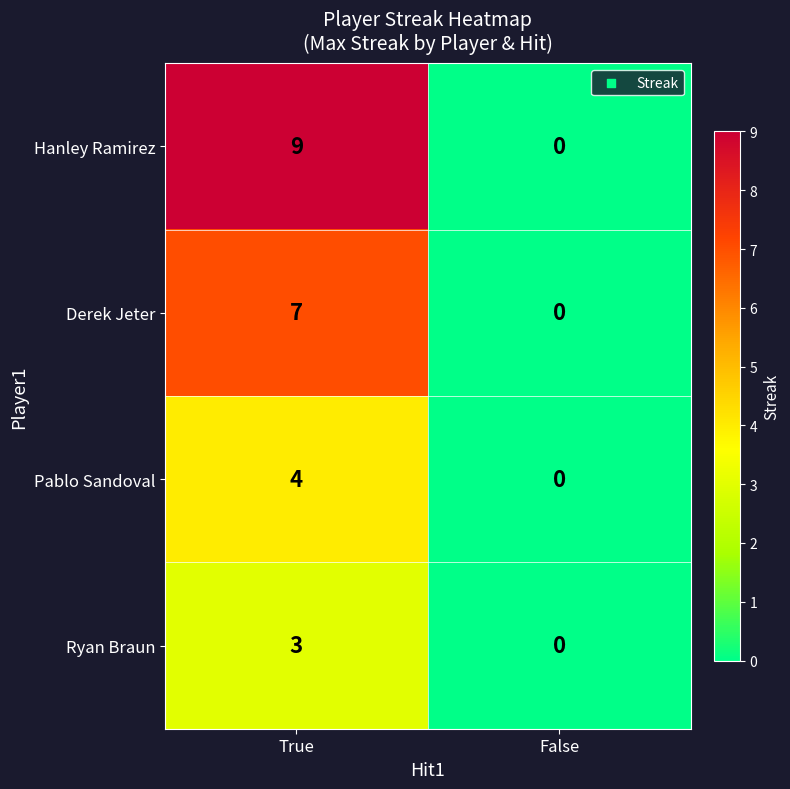

The Ryan Braun series shows 3 at True. True or false?

True